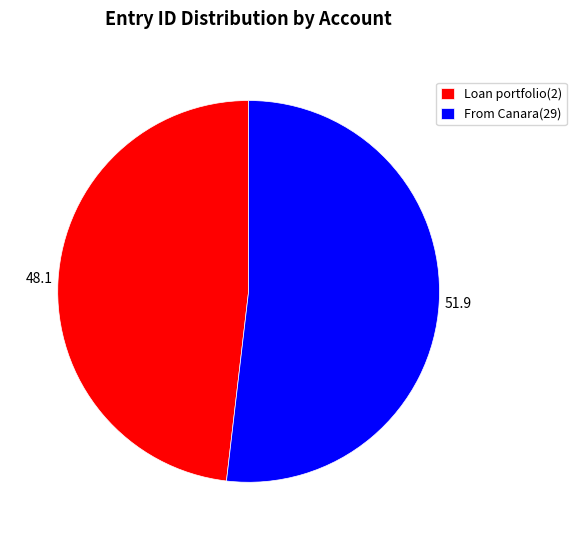

The From Canara(29) slice represents 52% of the pie. True or false?

True